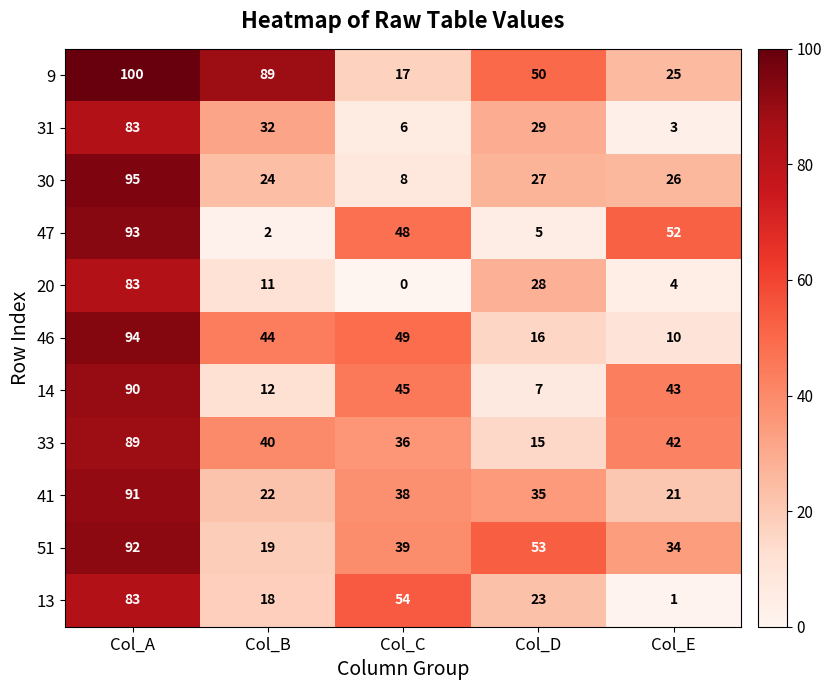

How many categories are shown in the chart?

5